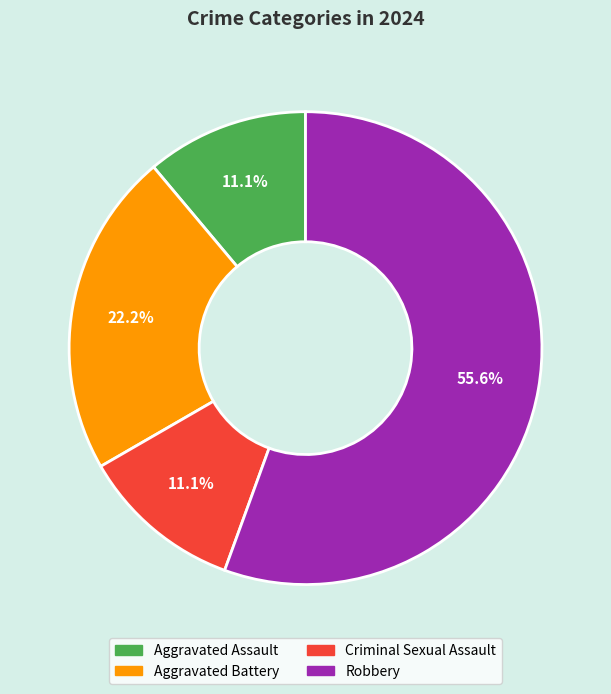

Which slice is the largest?

Robbery